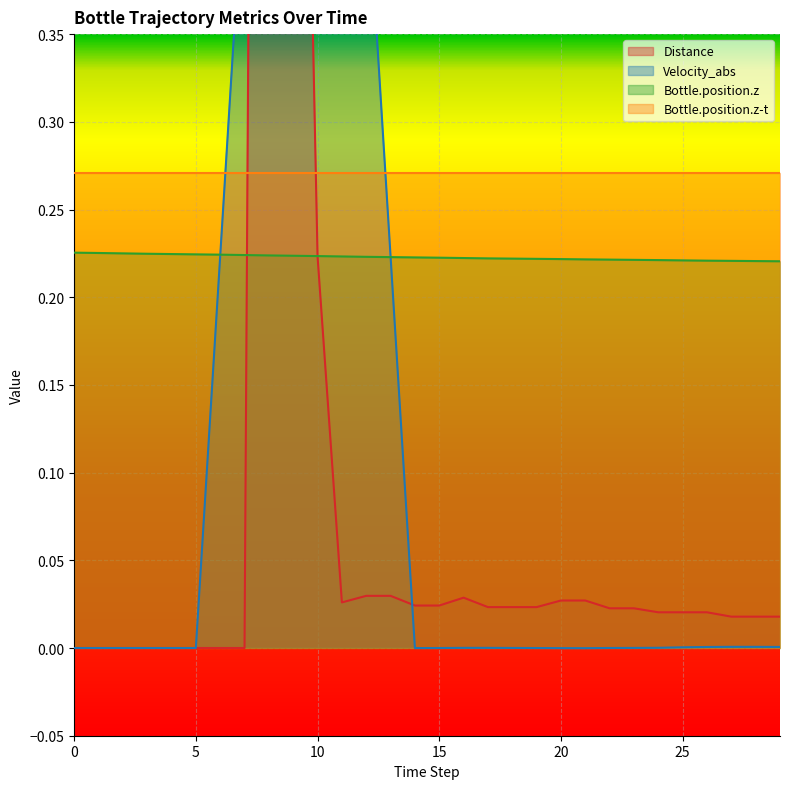

What is the difference between the maximum and minimum values in the Distance series?

2.2